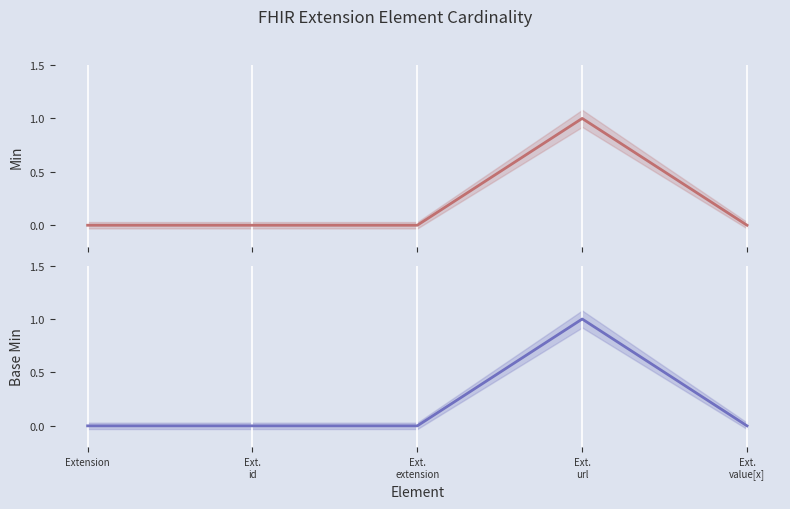

What is the total value across all series at Ext.
url?

2